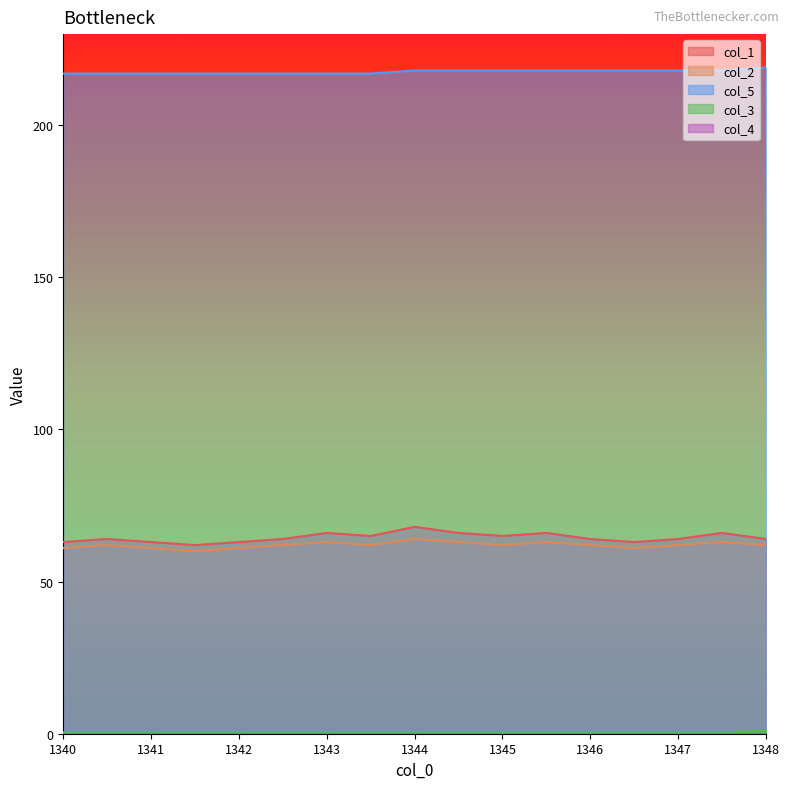

True or false: col_5 and col_3 cross at least once.

False